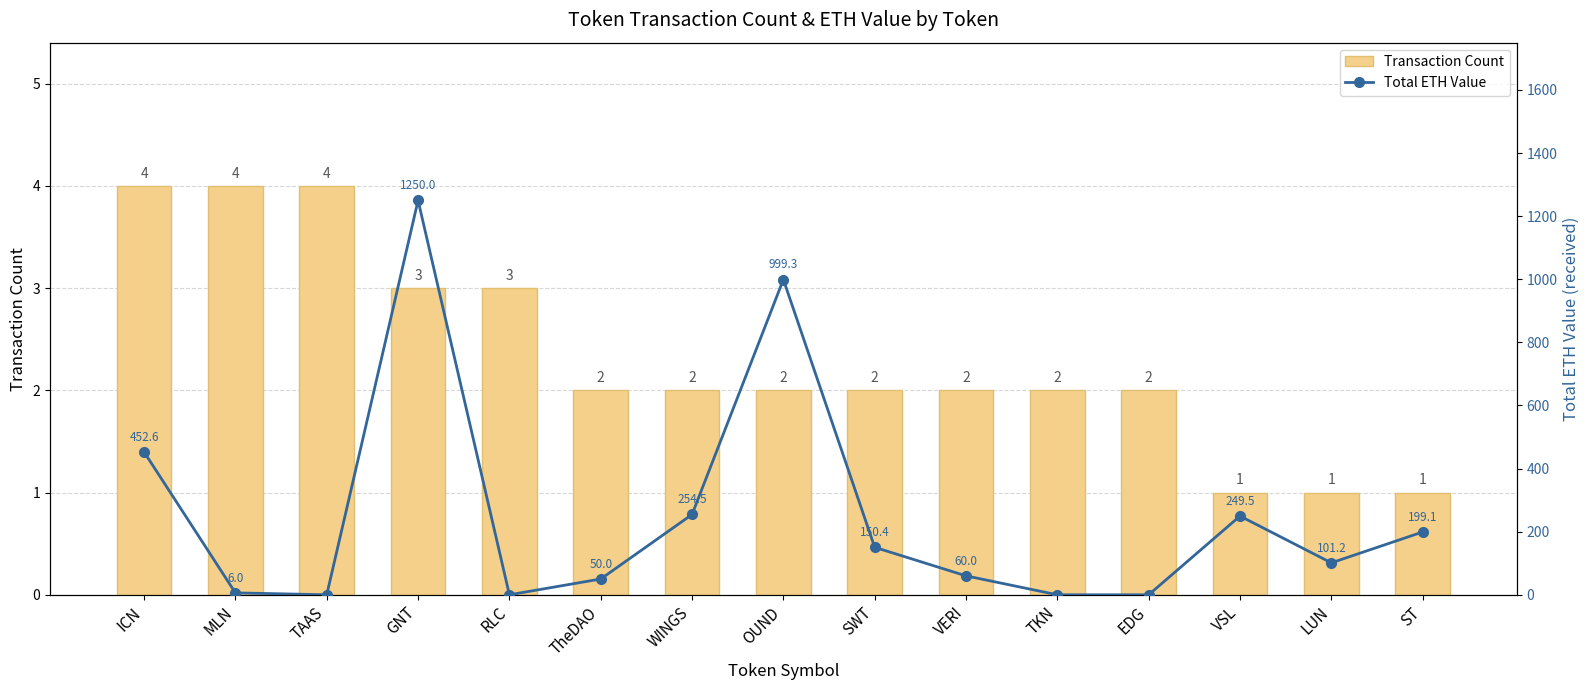

How many values in Total ETH Value are above zero?

11